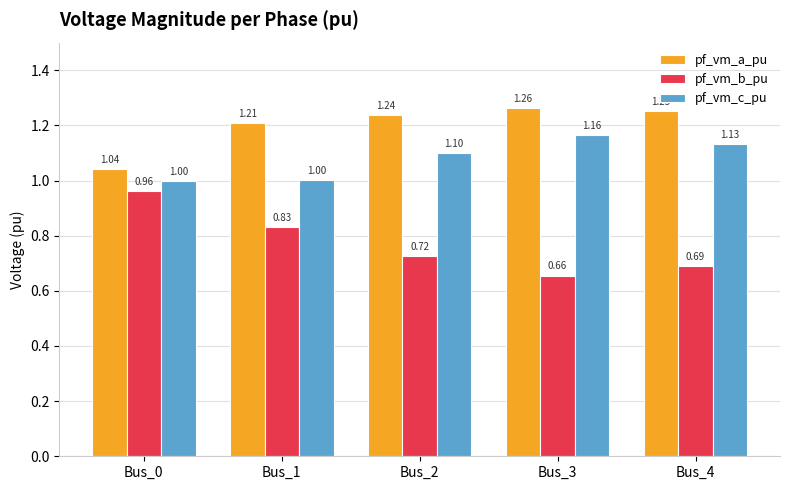

Which label corresponds to the largest value in the chart?

Bus_3